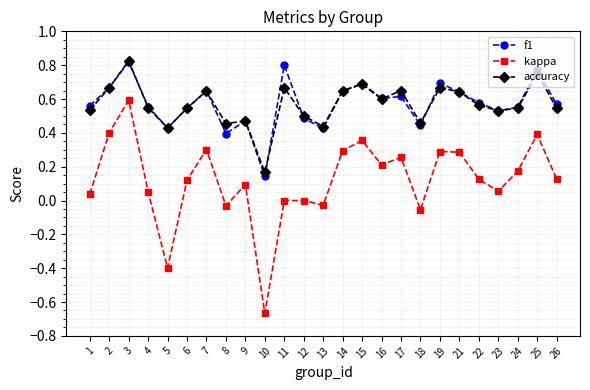

Which series has the largest range (max minus min)?

kappa